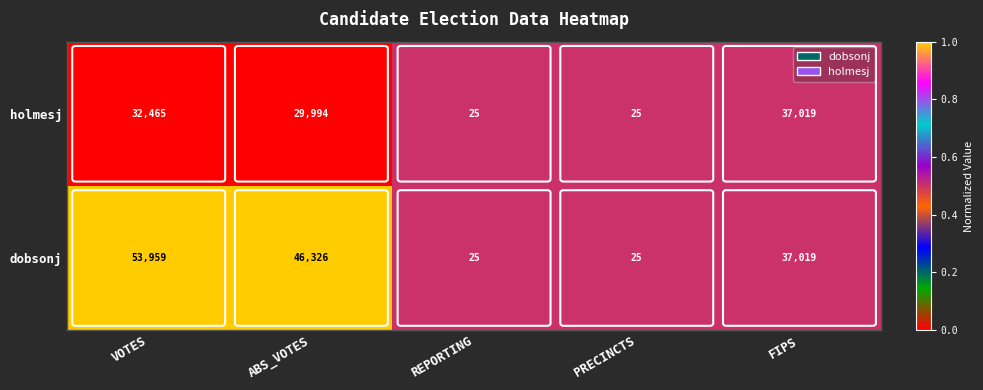

What is the spread (max minus min) of values at VOTES?

21494